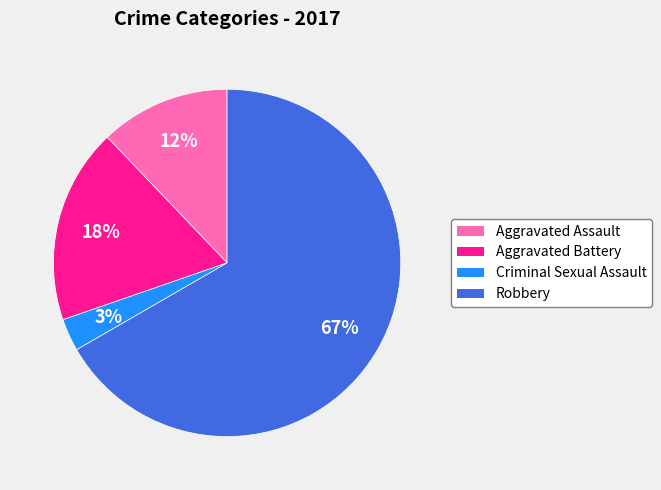

What is the smallest slice in the pie chart?

Criminal Sexual Assault